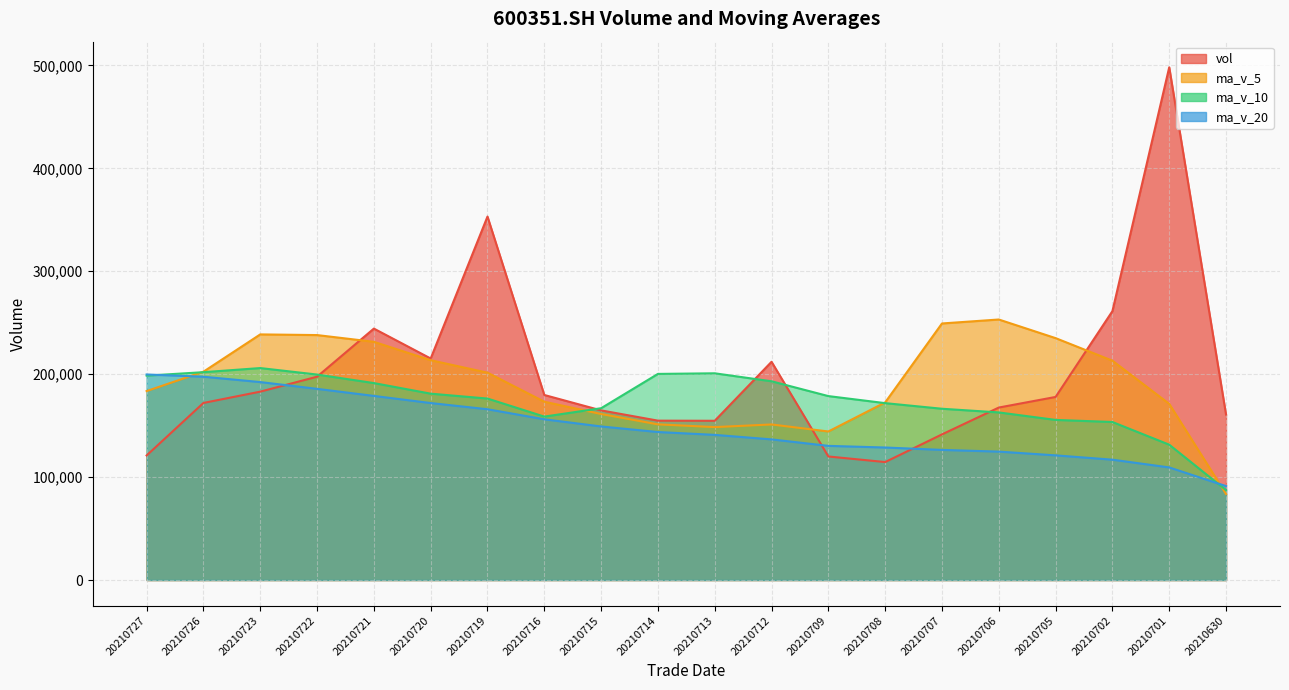

Reading left to right, extract all data points from this chart.

vol: 20210727=121030.4	20210726=172043.0	20210723=183010.1	20210722=197533.4	20210721=244280.9	20210720=215212.7	20210719=353125.1	20210716=179773.0	20210715=164808.9	20210714=154842.5	20210713=154711.8	20210712=212032.8	20210709=120024.2	20210708=114606.3	20210707=141493.8	20210706=167567.2	20210705=177868.1	20210702=261233.9	20210701=498150.8	20210630=160744.1
ma_v_5: 20210727=183579.6	20210726=202416.0	20210723=238632.5	20210722=237985.0	20210721=231440.1	20210720=213552.5	20210719=201452.3	20210716=173233.8	20210715=161284.1	20210714=151243.5	20210713=148573.8	20210712=151144.9	20210709=144311.9	20210708=172553.9	20210707=249262.8	20210706=253112.8	20210705=235013.7	20210702=213092.0	20210701=171150.3	20210630=83541.9
ma_v_10: 20210727=198566.0	20210726=201934.2	20210723=205933.1	20210722=199634.5	20210721=191341.8	20210720=181063.1	20210719=176298.6	20210716=158772.9	20210715=166919.0	20210714=200253.1	20210713=200843.3	20210712=193079.3	20210709=178702.0	20210708=171852.1	20210707=166402.3	20210706=162838.6	20210705=155555.4	20210702=153533.6	20210701=131484.0	20210630=87319.2
ma_v_20: 20210727=199704.7	20210726=197506.7	20210723=192317.6	20210722=185743.3	20210721=178872.1	20210720=171950.8	20210719=165927.0	20210716=156153.2	20210715=149201.5	20210714=143786.2	20210713=141028.4	20210712=136630.4	20210709=130331.5	20210708=128742.7	20210707=126413.9	20210706=124759.4	20210705=121119.5	20210702=116917.5	20210701=109392.9	20210630=91253.9